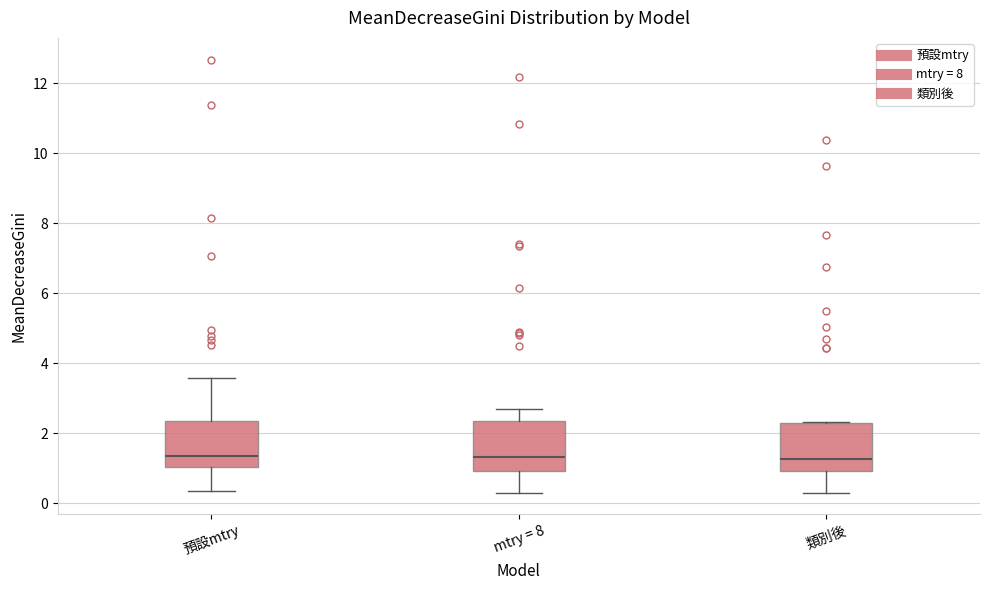

Reading left to right, transcribe this box plot: for each box, give where its median line is, the range the box spans, and where its two whiskers end, as read against the y-axis. The values are not printed on the chart, so give them approximately, as read against the axis.

預設mtry: median 1.4, box 1.0 to 2.4, whiskers 0.4 to 3.6
mtry = 8: median 1.4, box 1.0 to 2.4, whiskers 0.2 to 2.8
類別後: median 1.2, box 1.0 to 2.2, whiskers 0.4 to 2.4